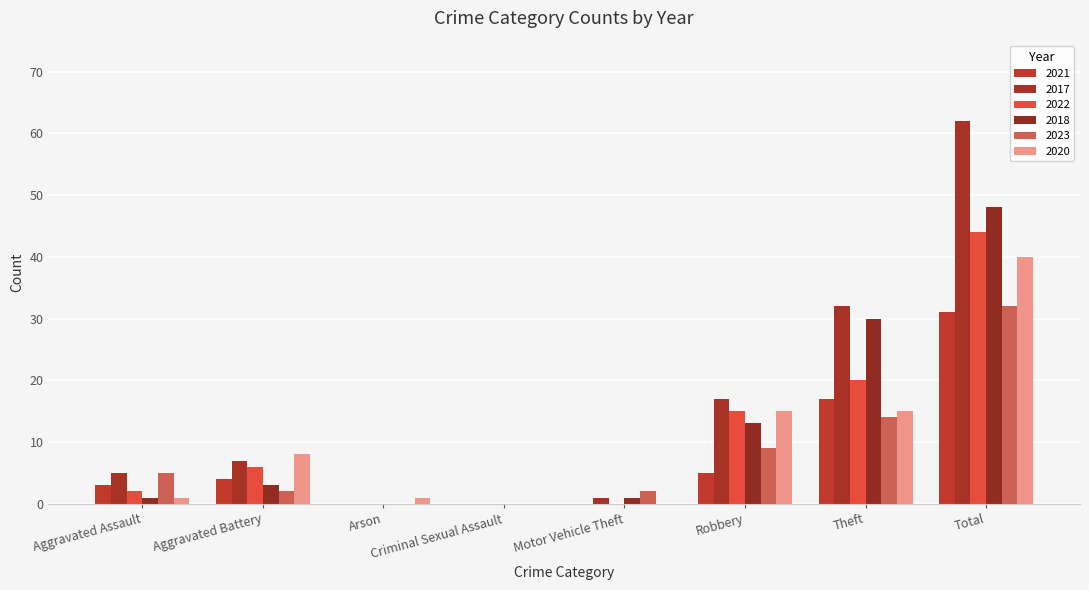

What is the difference between the maximum and minimum values in the 2018 series?

48